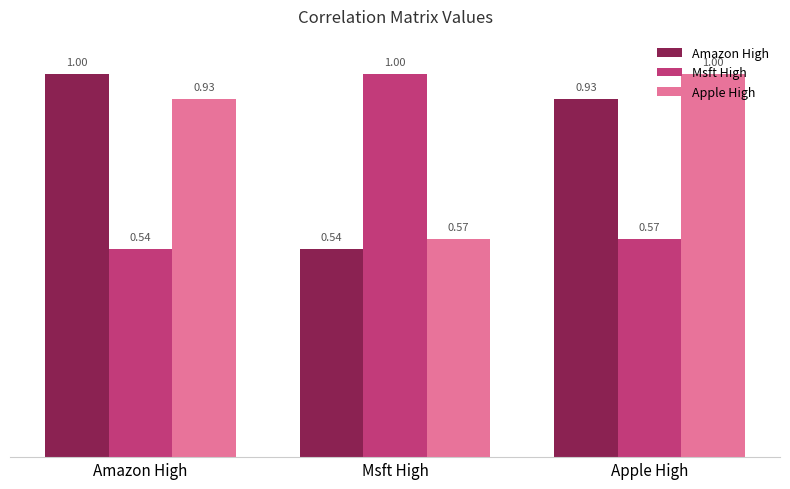

List the labels in order of Amazon High value, smallest first.

Msft High, Apple High, Amazon High